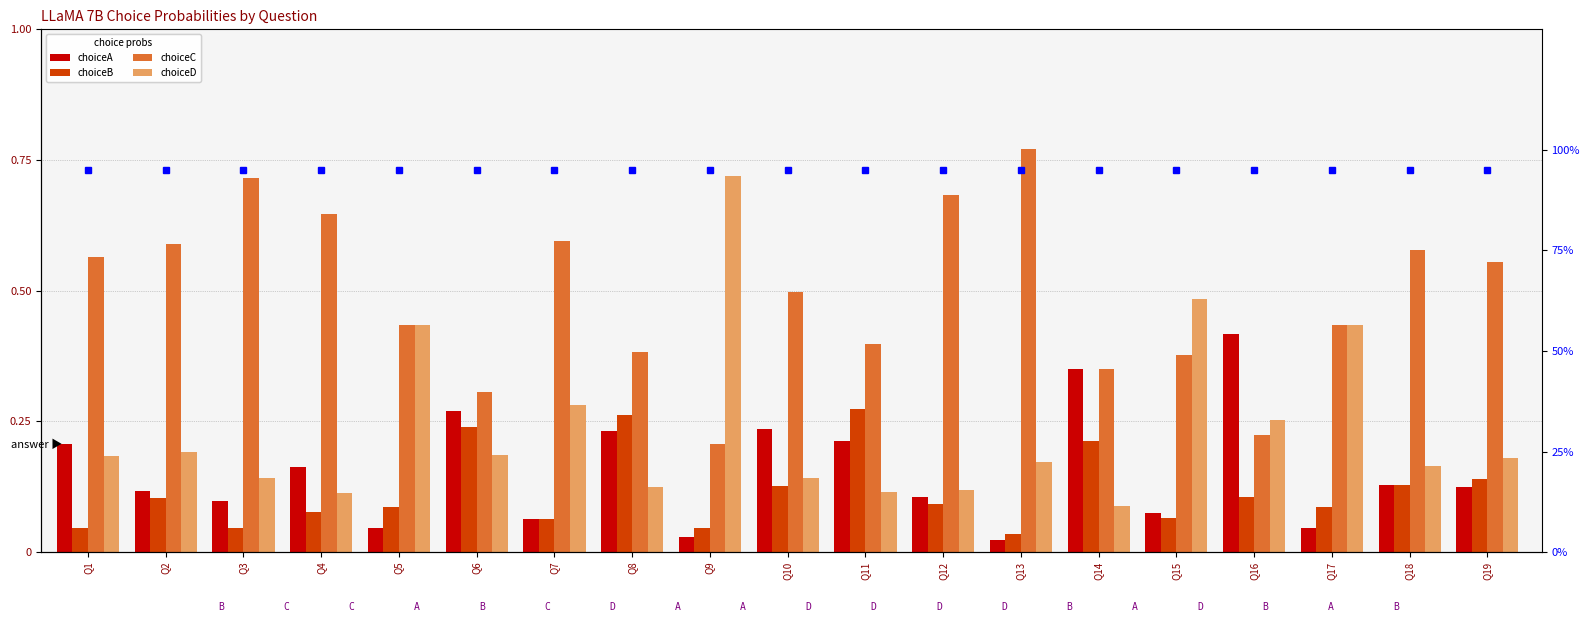

What is the value of the choiceD bar at the 3rd from the left?

0.1